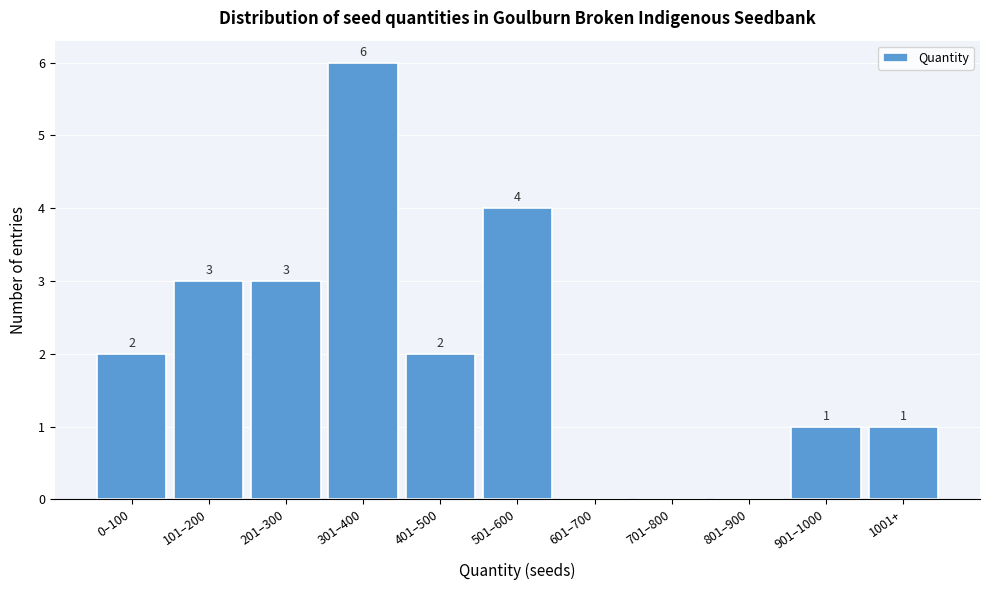

Reading left to right, transcribe all the data shown in this chart.

0–100=2	101–200=3	201–300=3	301–400=6	401–500=2	501–600=4	601–700=0	701–800=0	801–900=0	901–1000=1	1001+=1